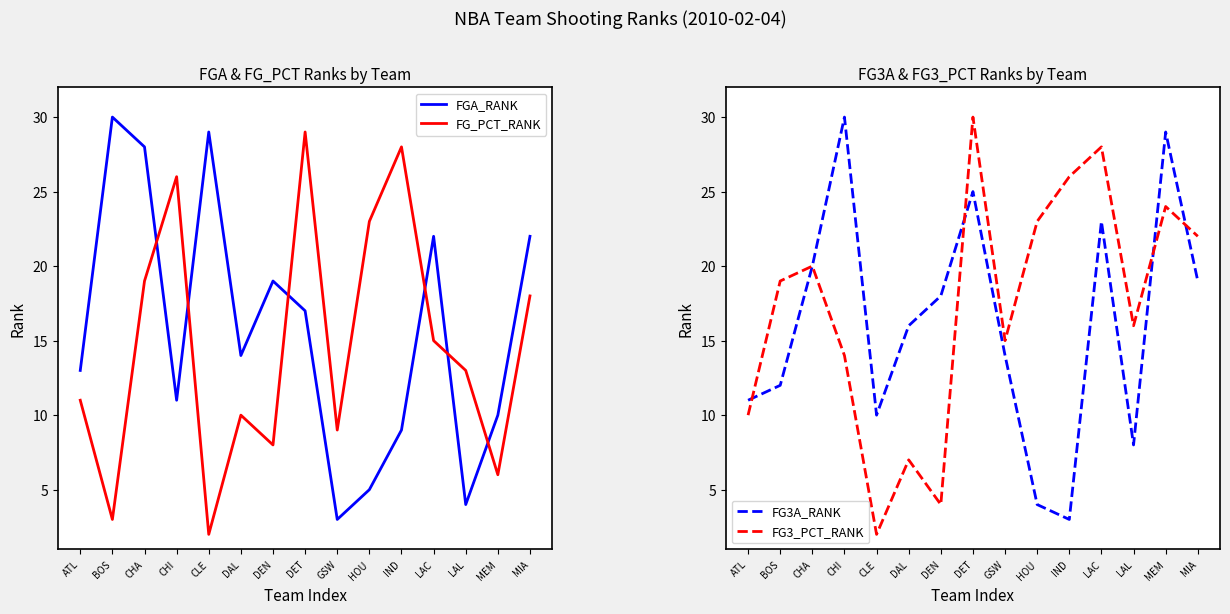

At which label is FG_PCT_RANK closest to 15?

LAC